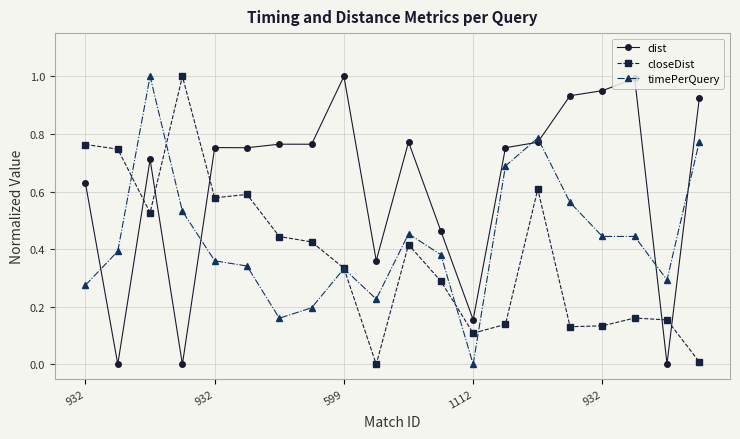

Which series ends up on top after the final intersection of dist and timePerQuery?

dist